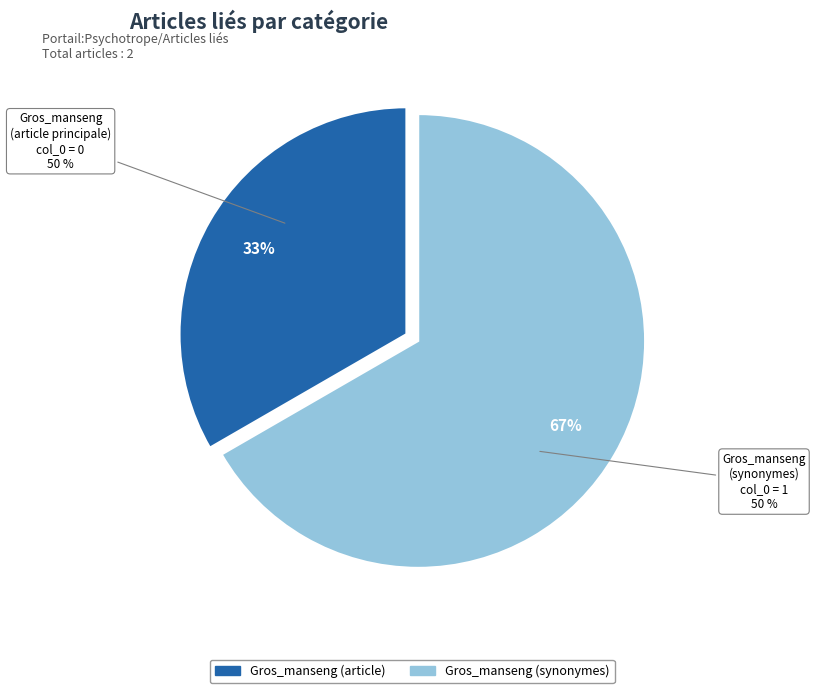

Which slice is the smallest?

Gros_manseng (article)